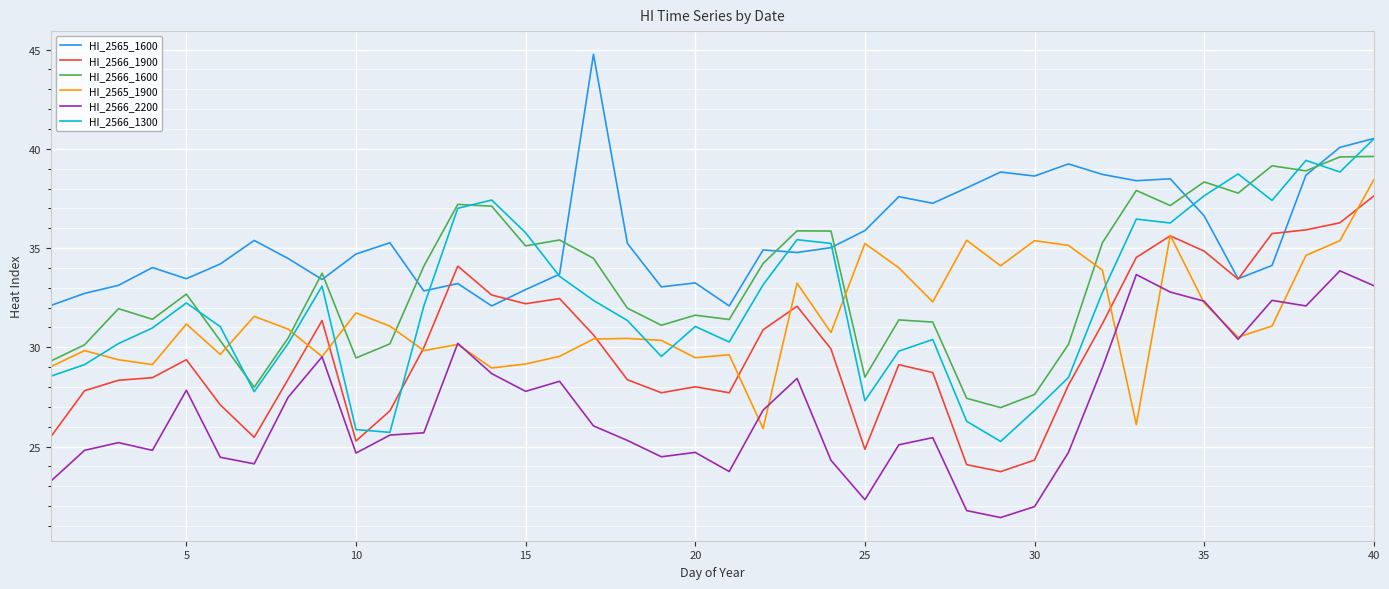

What is the lowest value of the HI_2565_1600 series?

32.1